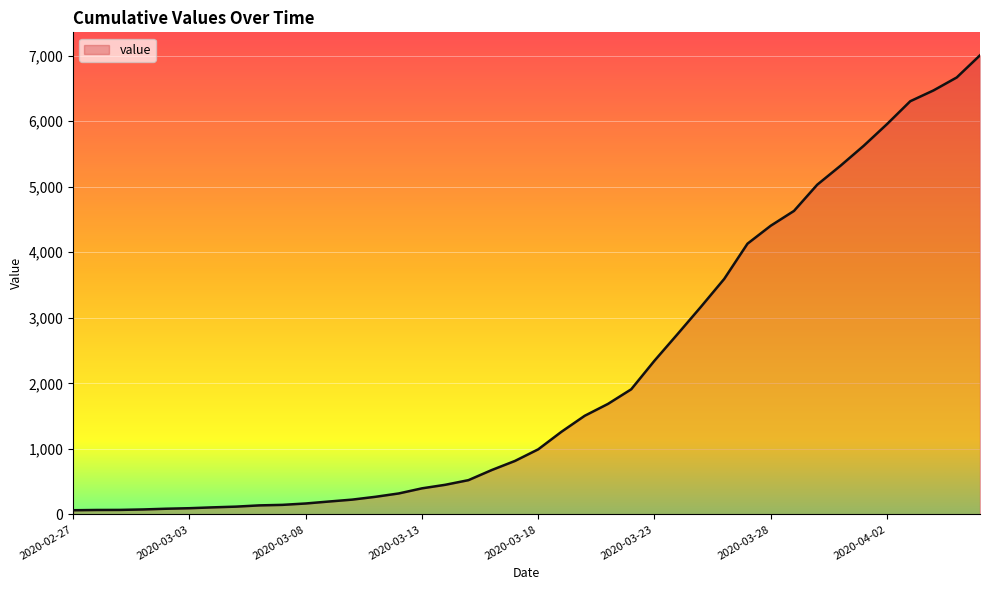

What is the greatest value displayed?

7004